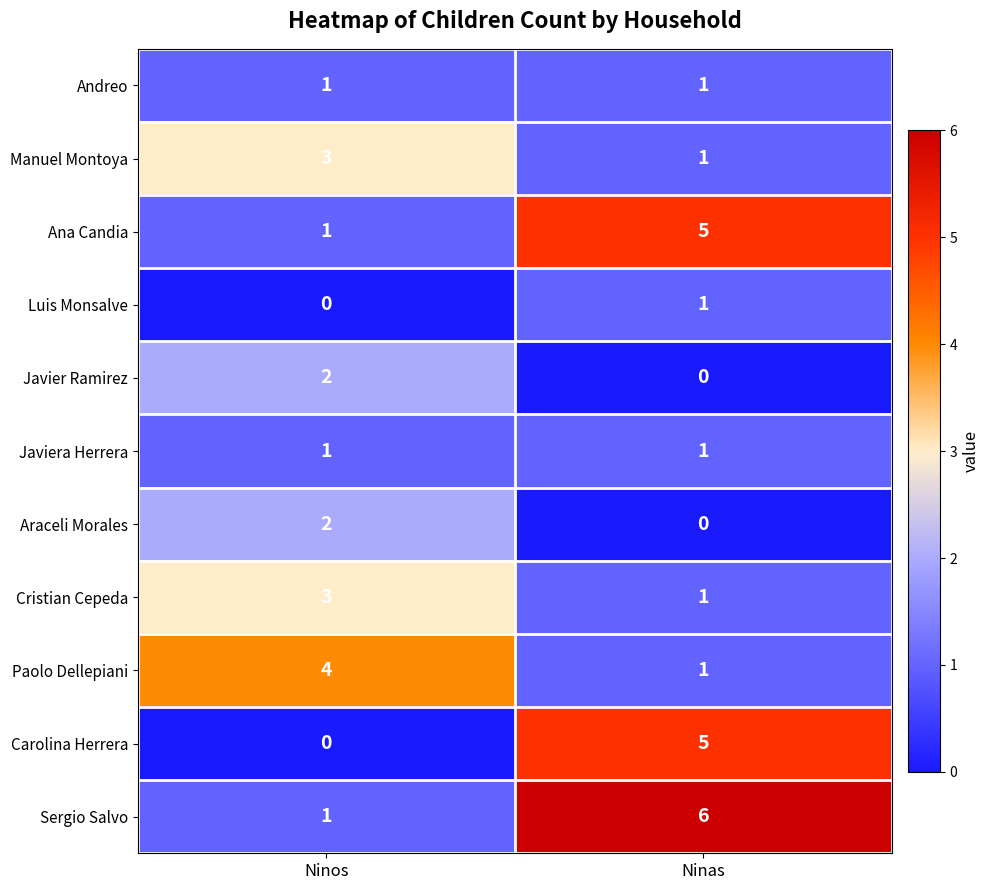

The Carolina Herrera series shows 3 at Ninos. True or false?

False